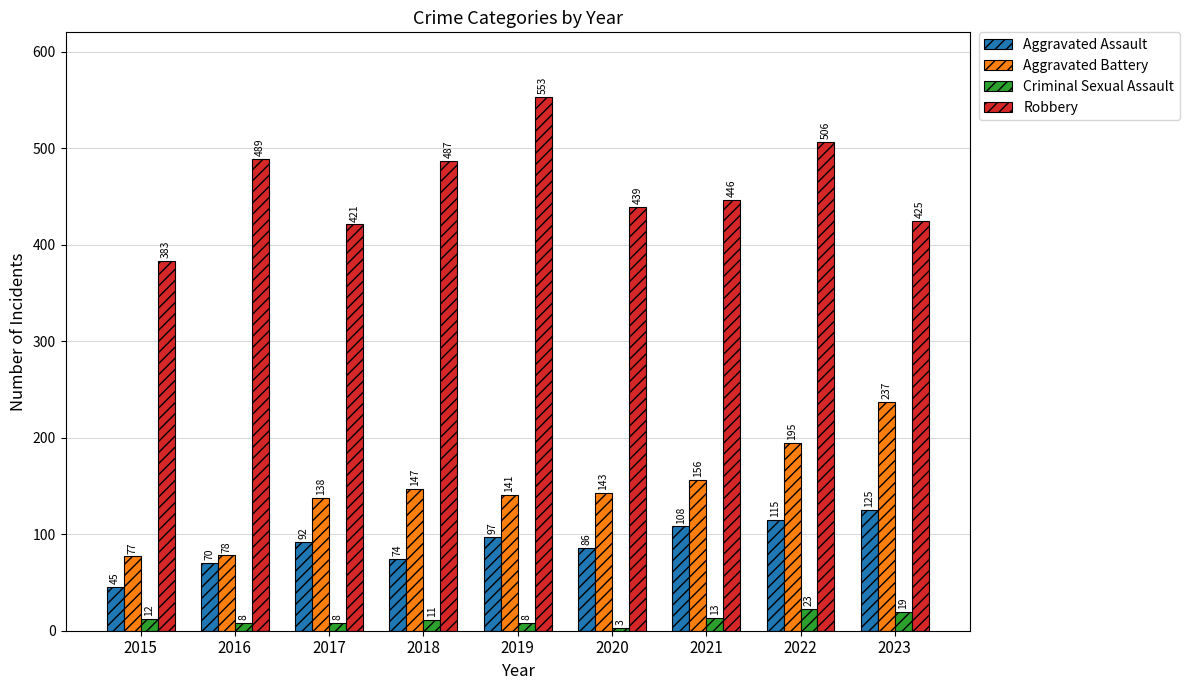

Does the chart contain any negative values?

No